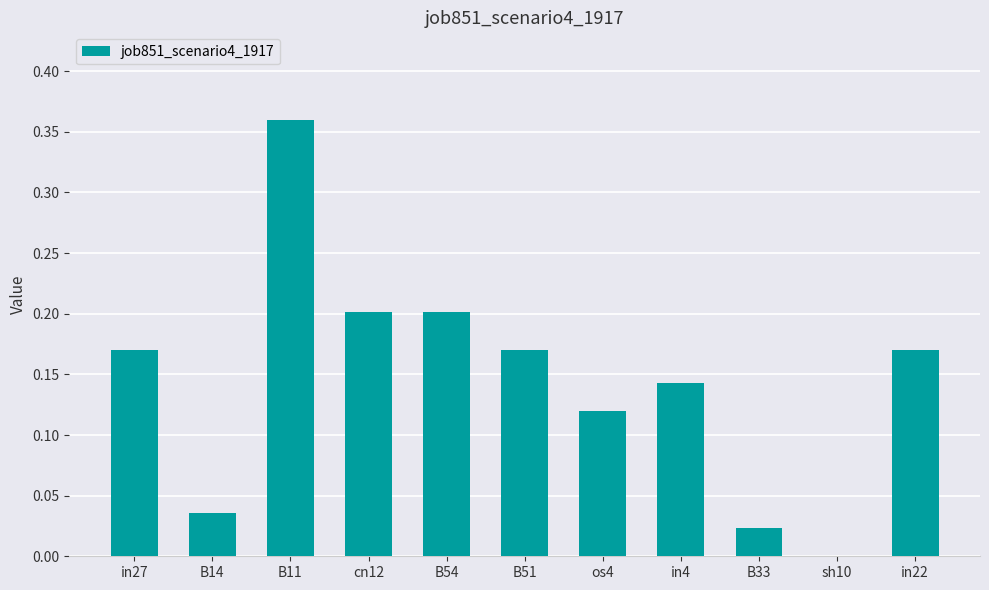

What is the sum of all values?

1.6